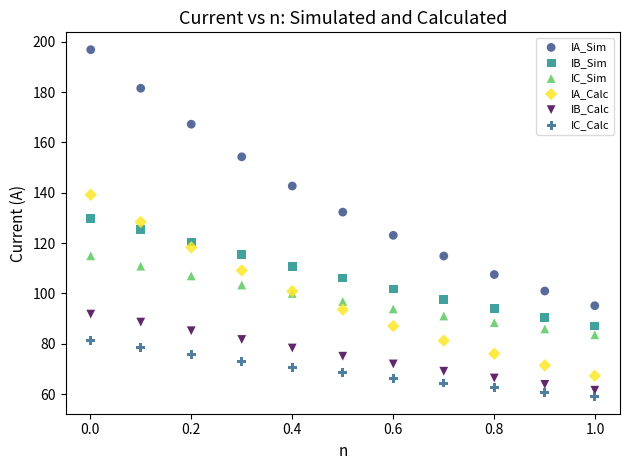

Which series reaches the maximum Y coordinate?

IA_Sim